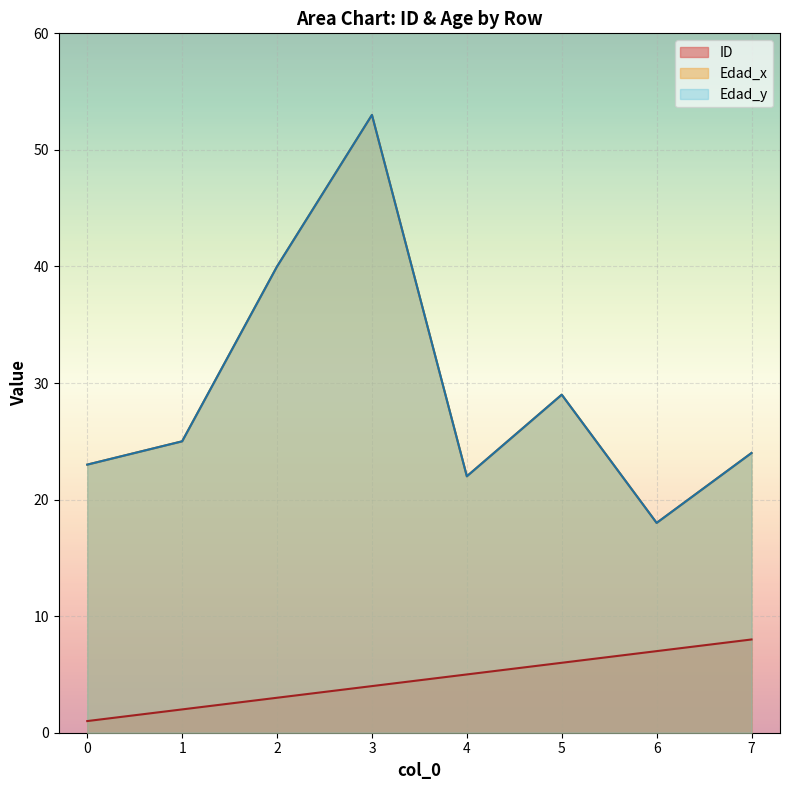

Reading left to right, transcribe all the data shown in this chart.

ID: 0=1	1=2	2=3	3=4	4=5	5=6	6=7	7=8
Edad_x: 0=23	1=25	2=40	3=53	4=22	5=29	6=18	7=24
Edad_y: 0=23	1=25	2=40	3=53	4=22	5=29	6=18	7=24